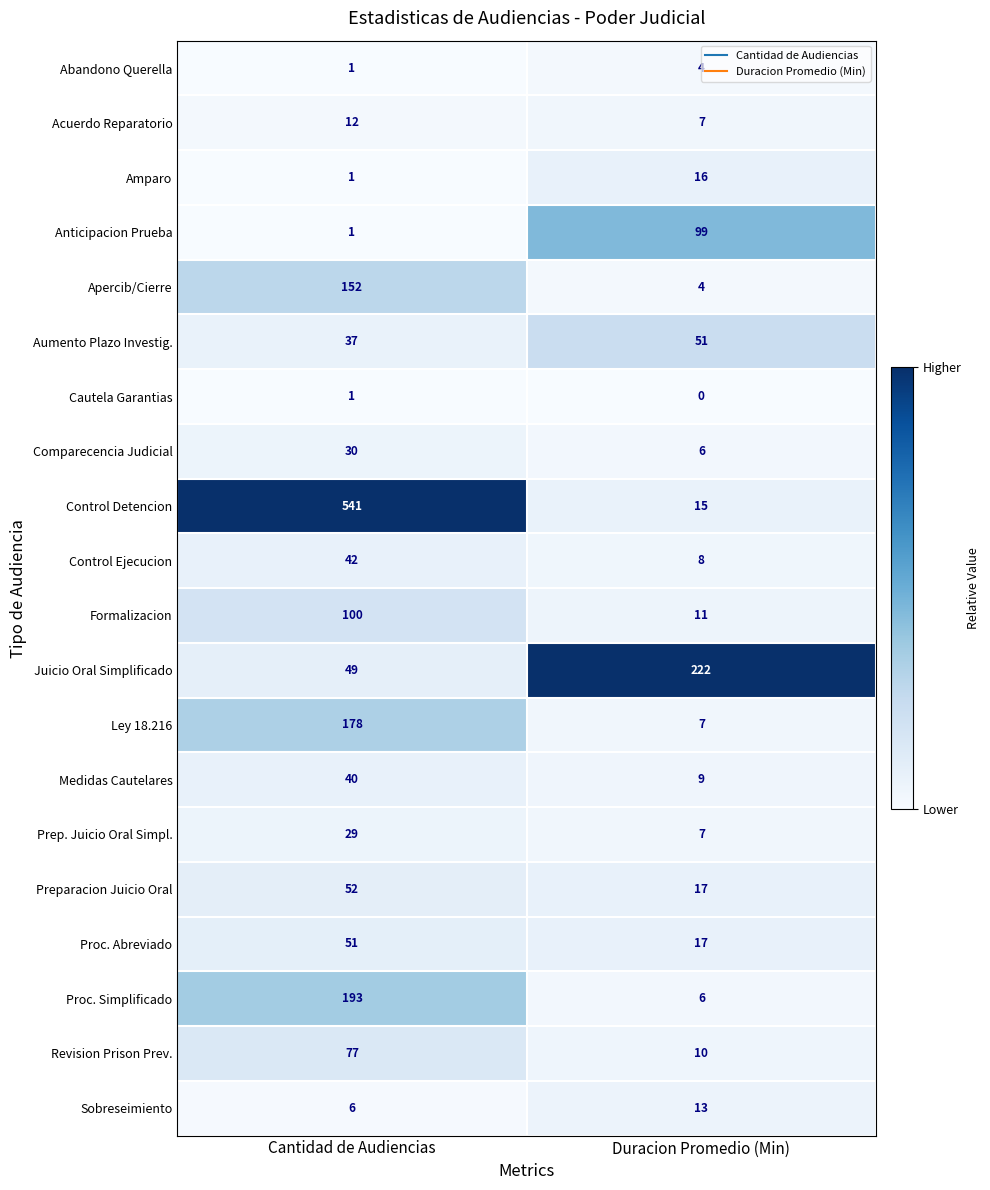

Rank the categories by Juicio Oral Simplificado value from highest to lowest.

Duracion Promedio (Min), Cantidad de Audiencias